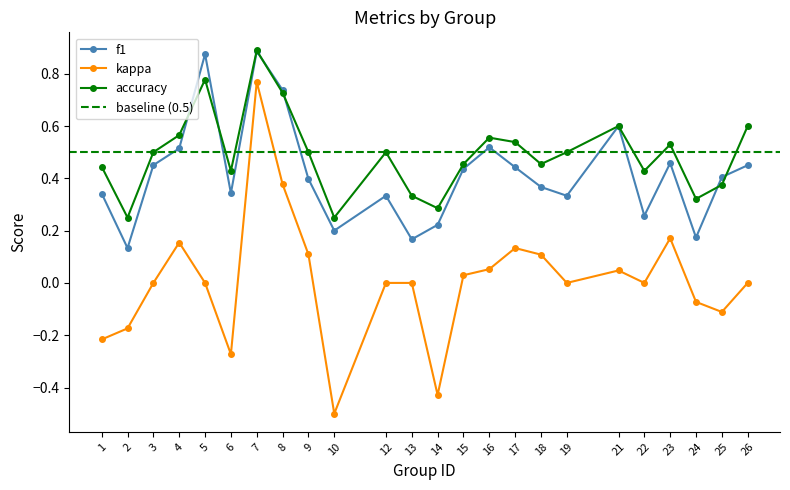

What is the value of the kappa point at the 8th from the left?

0.4